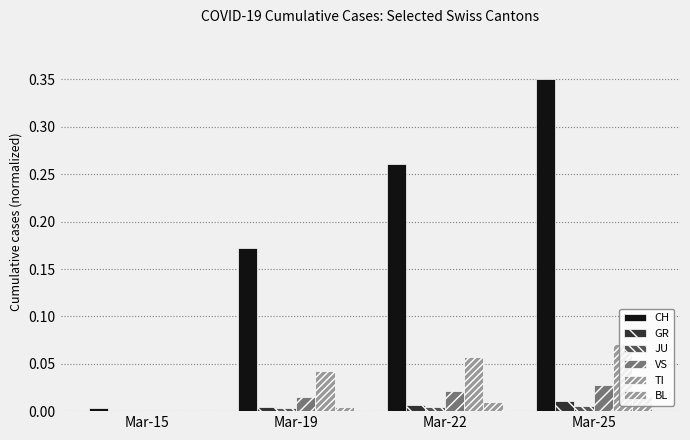

How many distinct data groups are displayed?

6